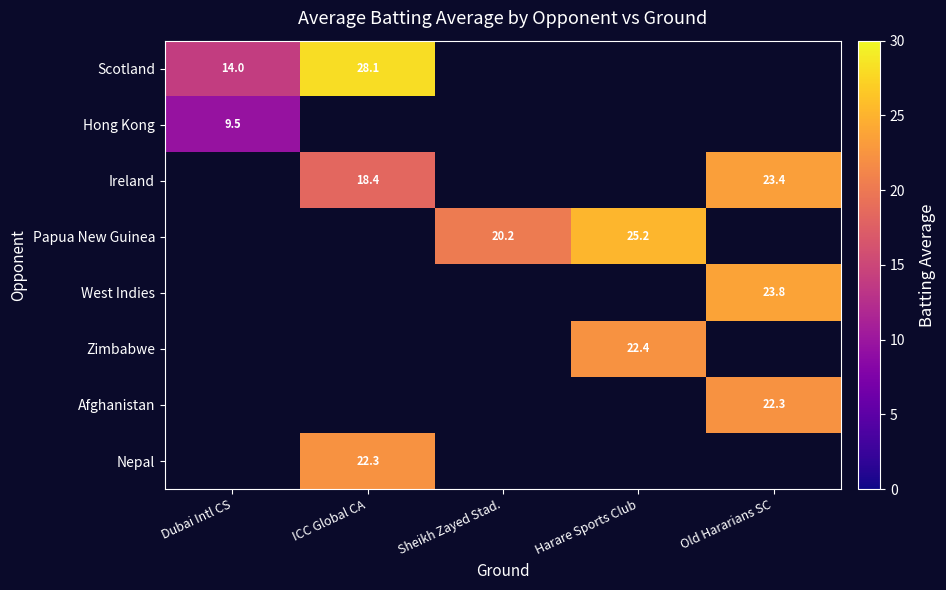

How many data points does each series have?

5